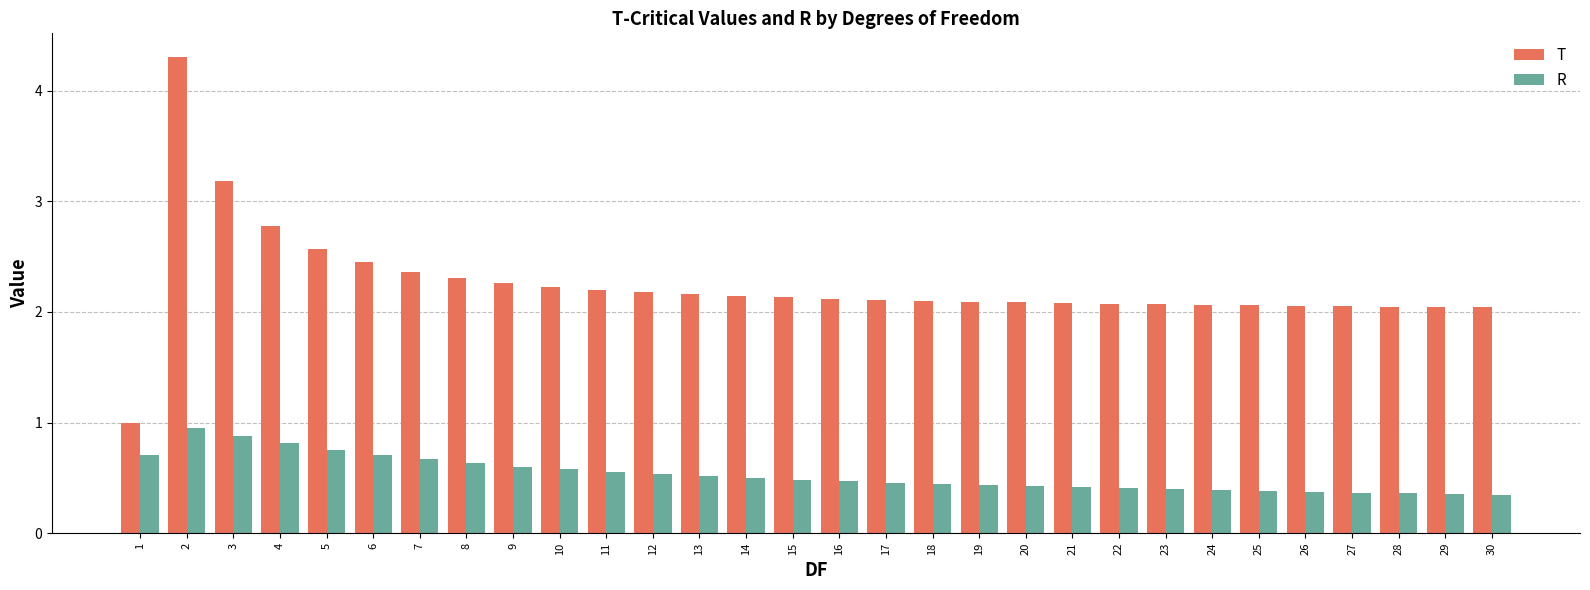

What is the maximum value for T?

4.3